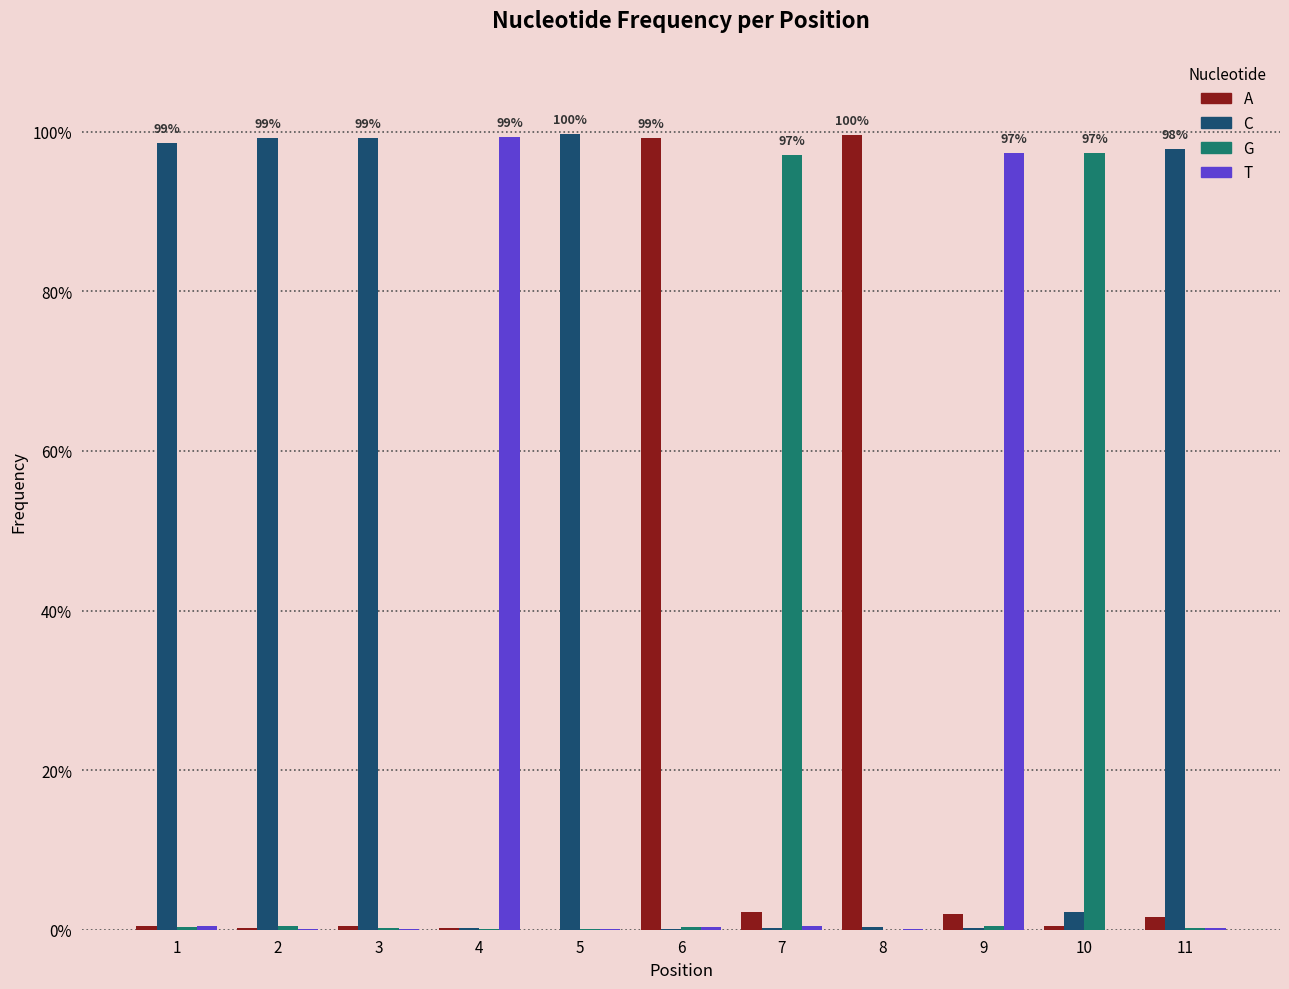

What are all the series names shown in the legend?

A, C, G, T